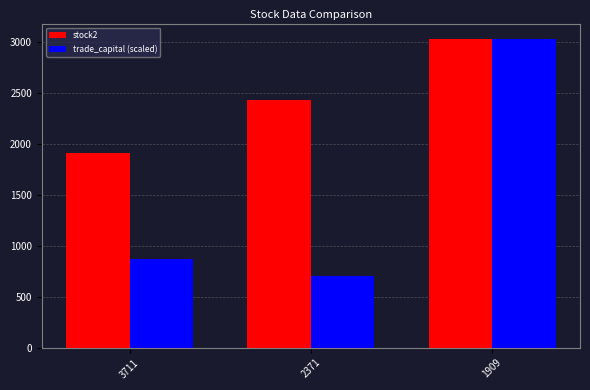

Reading right to left, what are all the values shown in this chart?

stock2: 3034.0	2439.0	1909.0
trade_capital (scaled): 3034.0	704.3	875.1